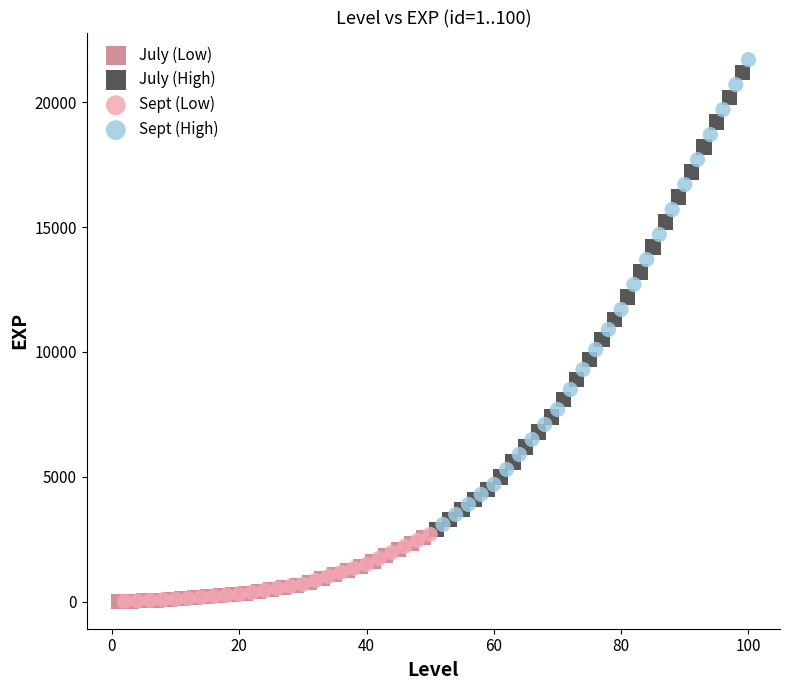

Which series reaches the maximum Y coordinate?

Sept (High)